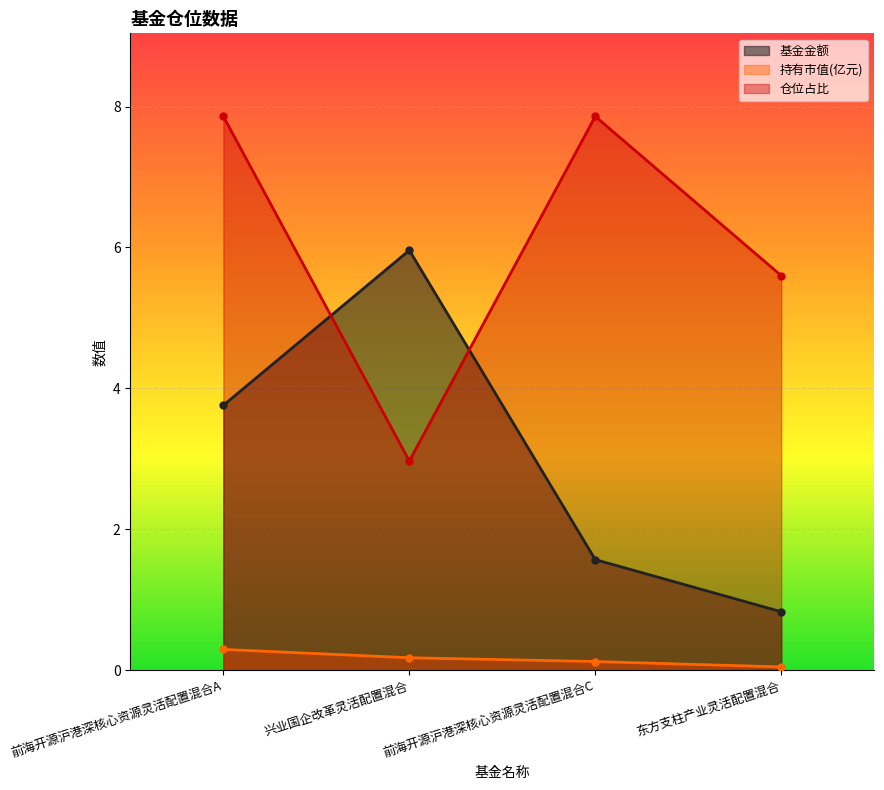

What is the difference between the highest and lowest values at 前海开源沪港深核心资源灵活配置混合A?

7.6